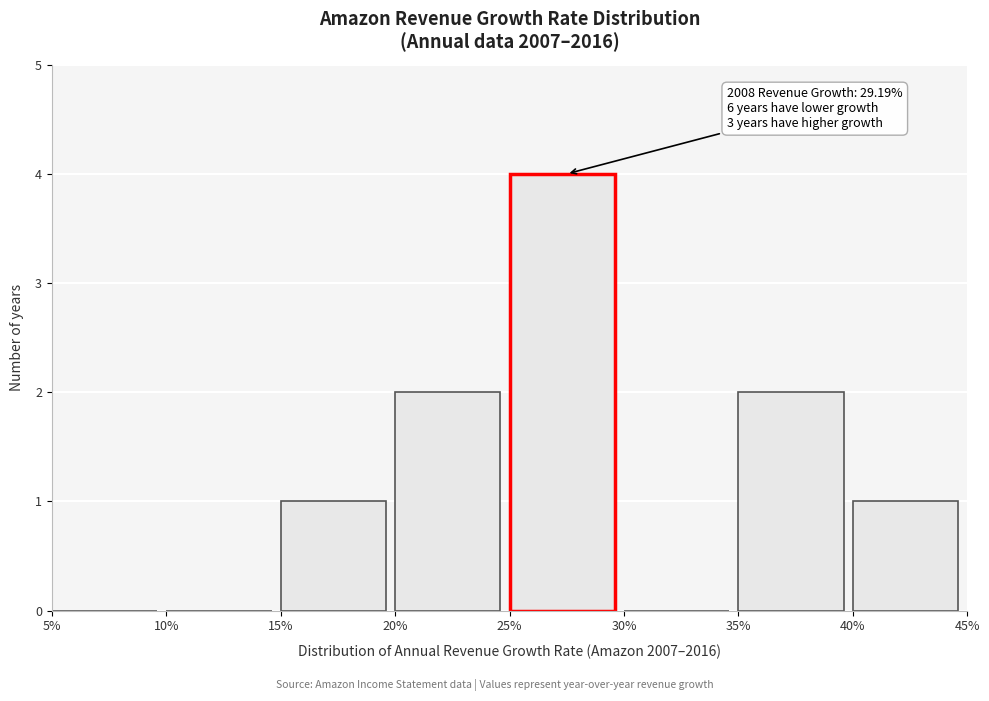

Reading left to right, what are all the values shown in this chart?

5%=0	10%=0	15%=1	20%=2	25%=4	30%=0	35%=2	40%=1